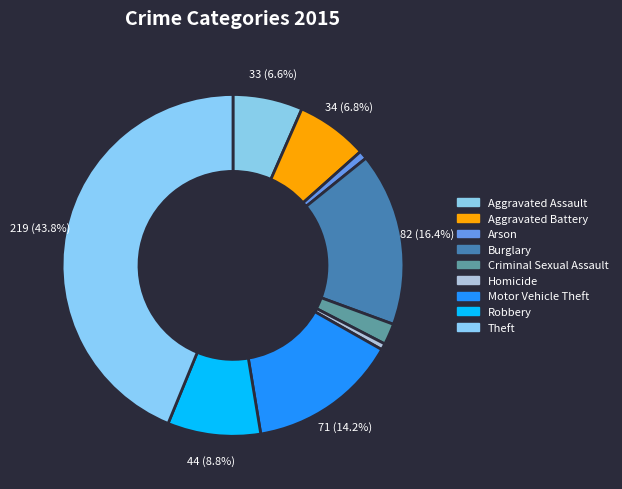

True or false: Arson accounts for 1% of the total.

True